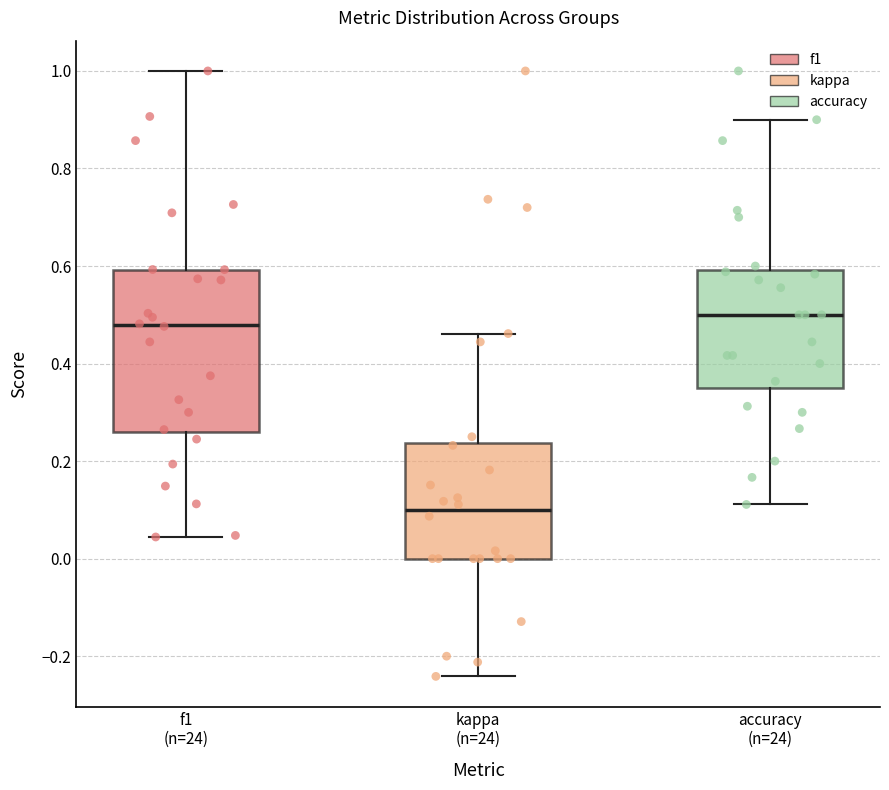

Which box's median line is the lowest?

kappa (n=24)